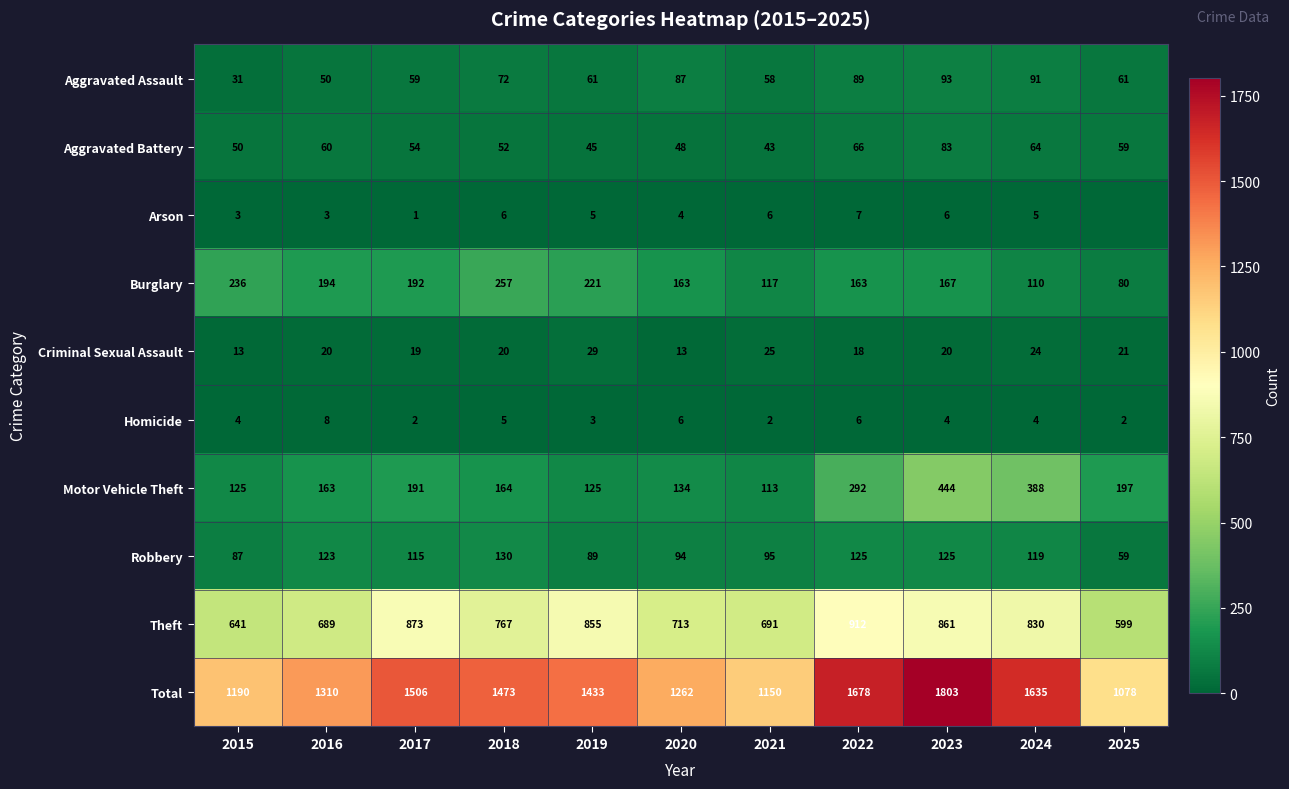

How many series are shown in this chart?

10